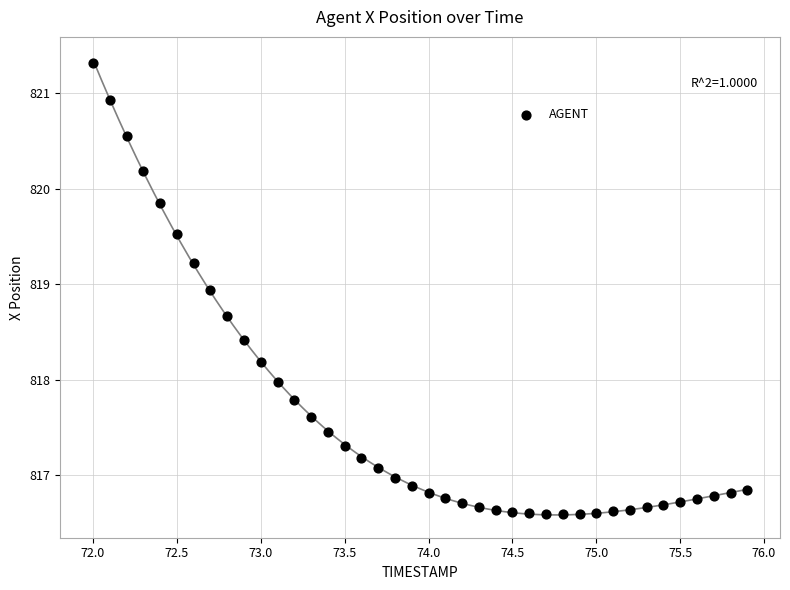

What is the range of X values (max minus min)?

3.9